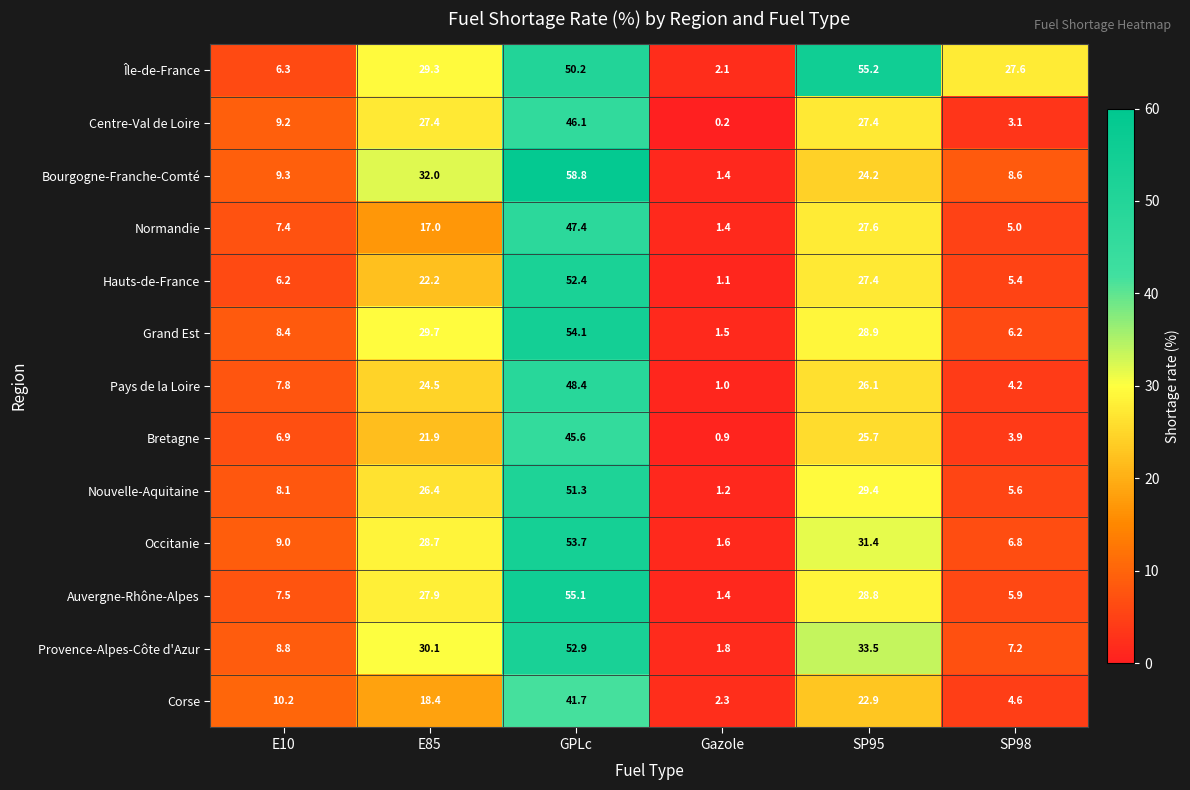

What value does the Nouvelle-Aquitaine series have at E10?

8.1